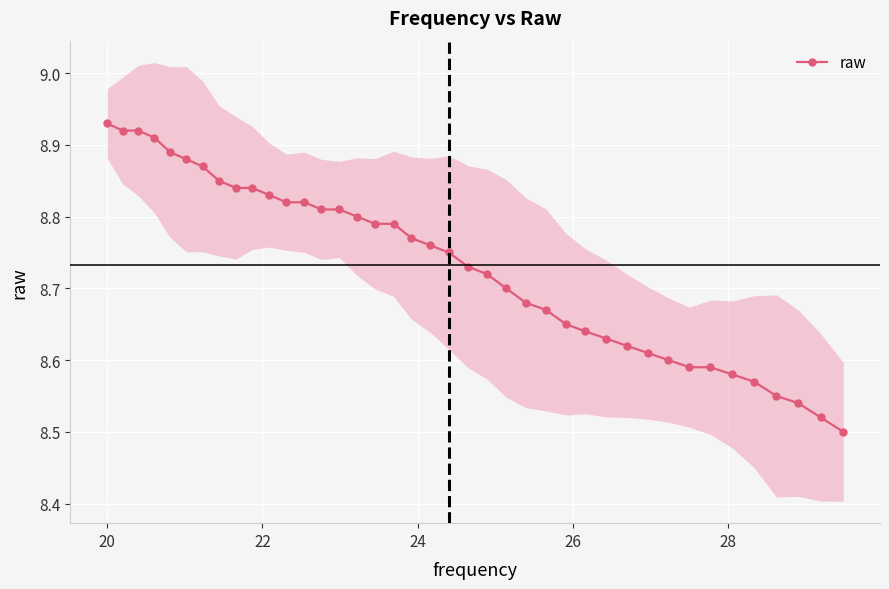

Count the raw values in the range 8 to 9.

40